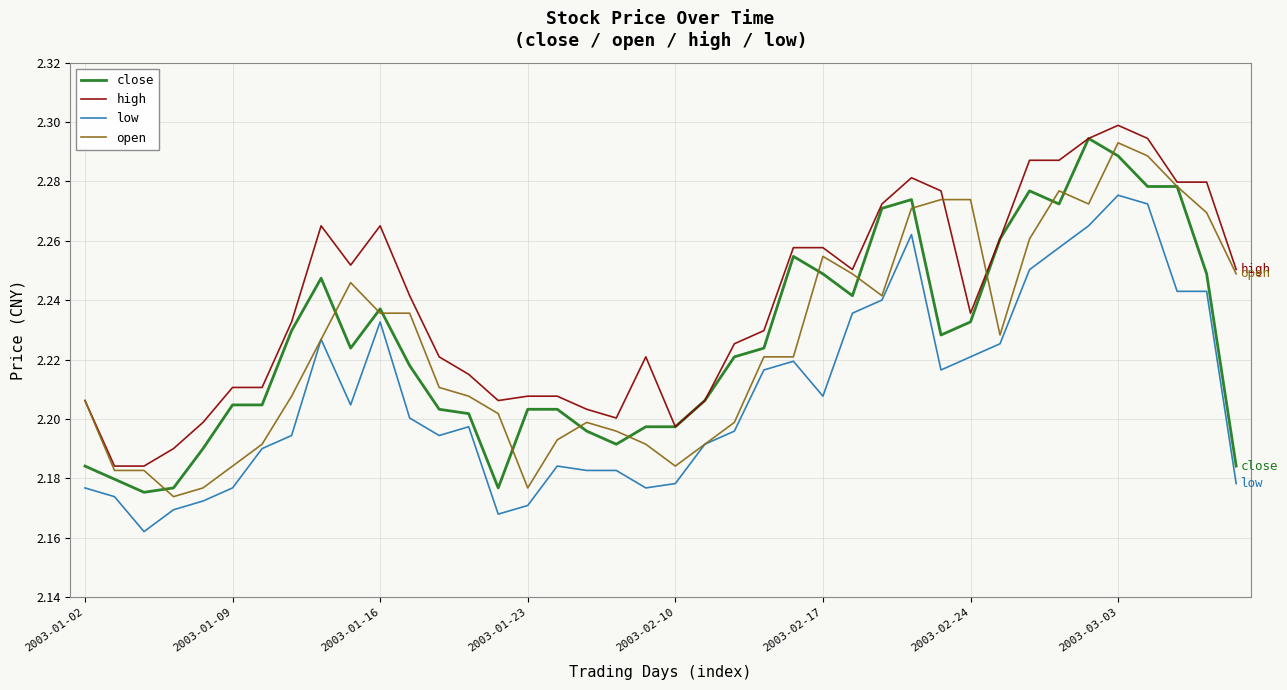

Count the number of categories in the chart.

40